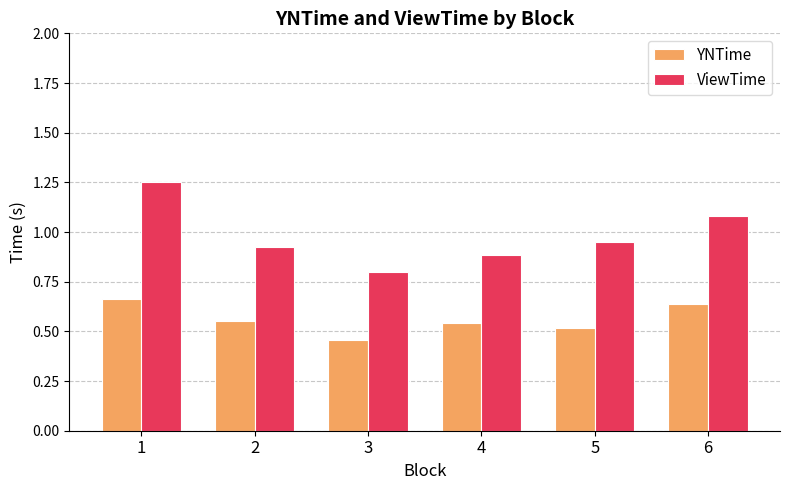

What is the lowest value of the ViewTime series?

0.8